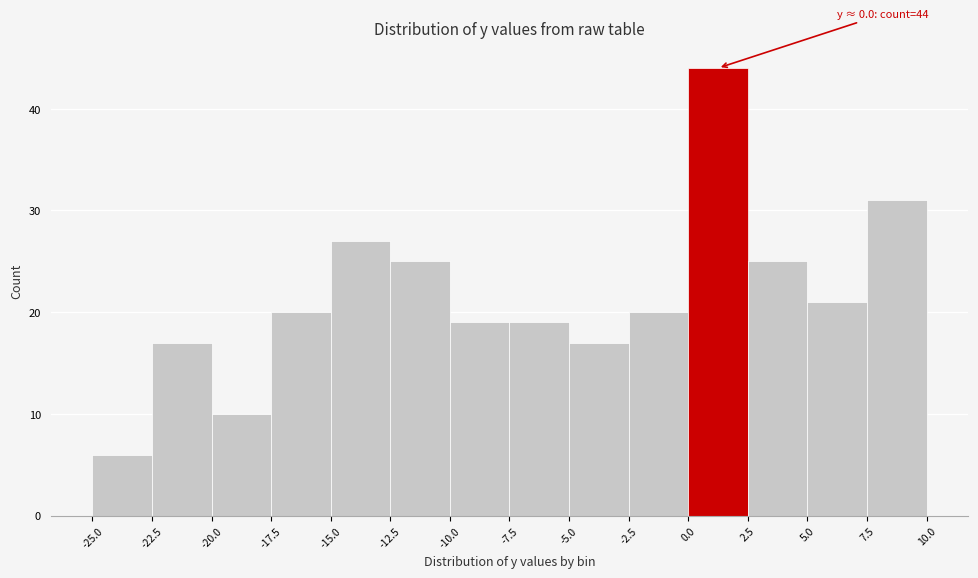

Over which range of the x-axis is the bar tallest?

0.0 to 2.5